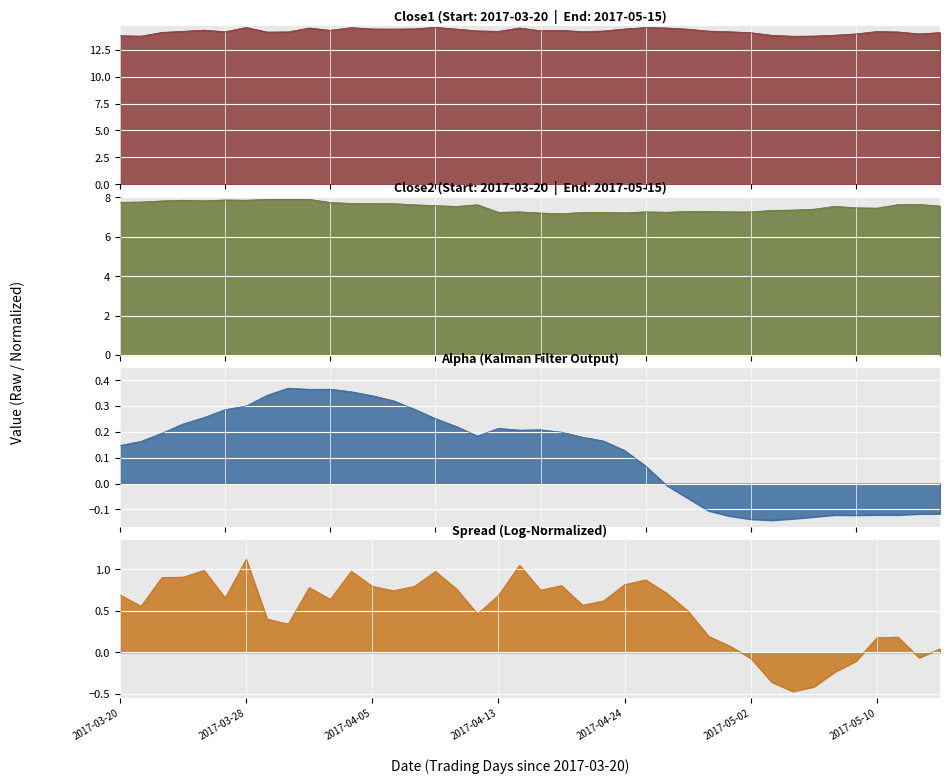

What is the difference between the spread values at 35 and close1?

0.8